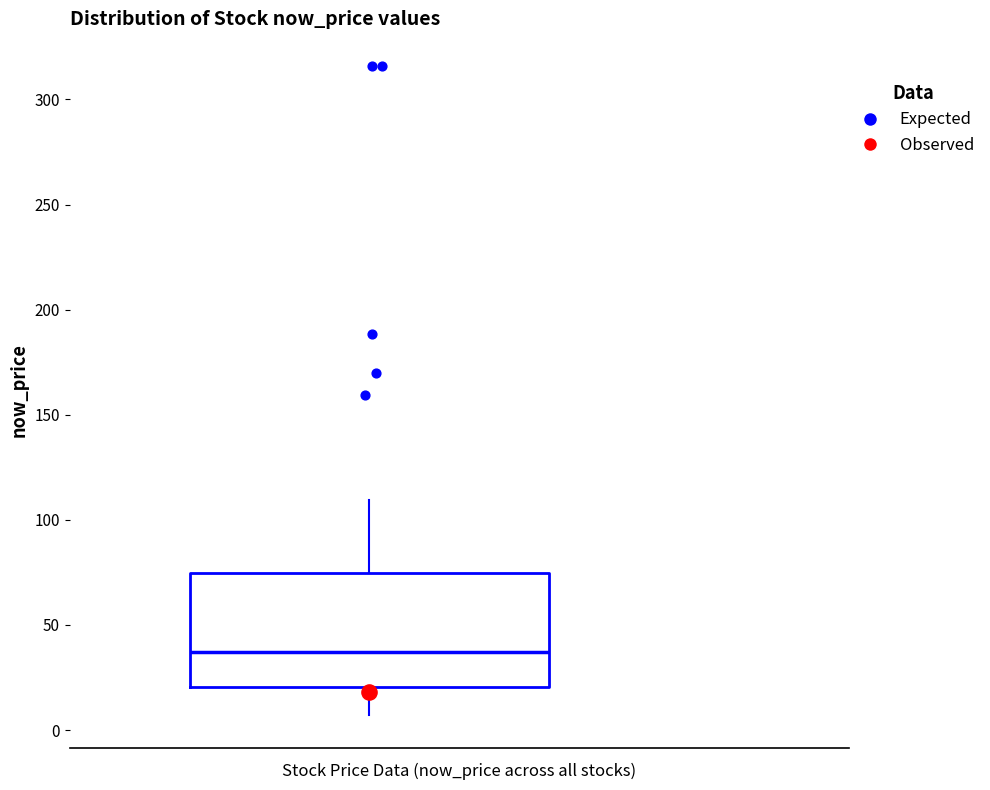

Where does the lower whisker of the box end on the y-axis? The values are not printed on the chart, so give them approximately, as read against the axis.

5